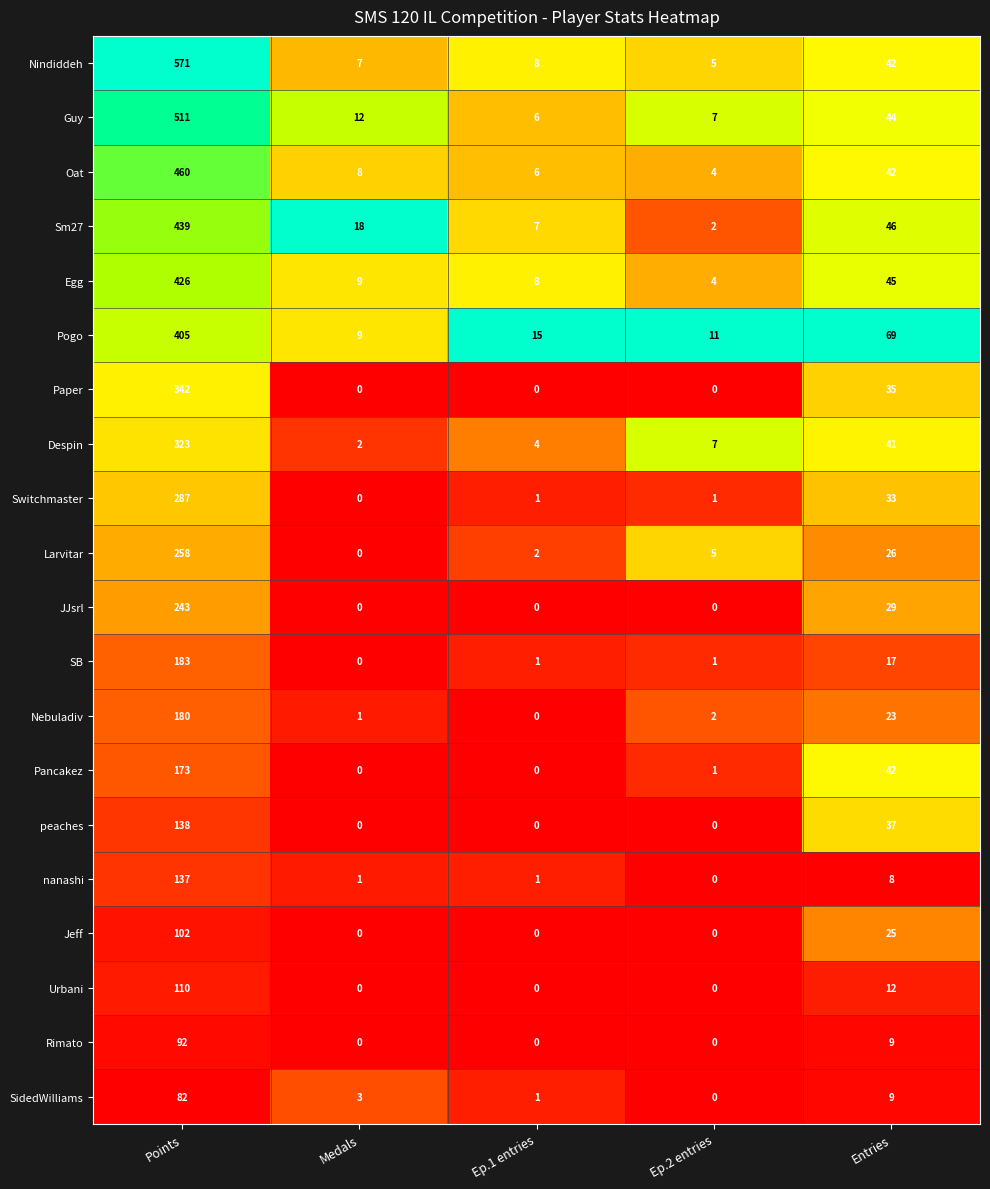

The value of Switchmaster at Entries is 16. True or false?

False